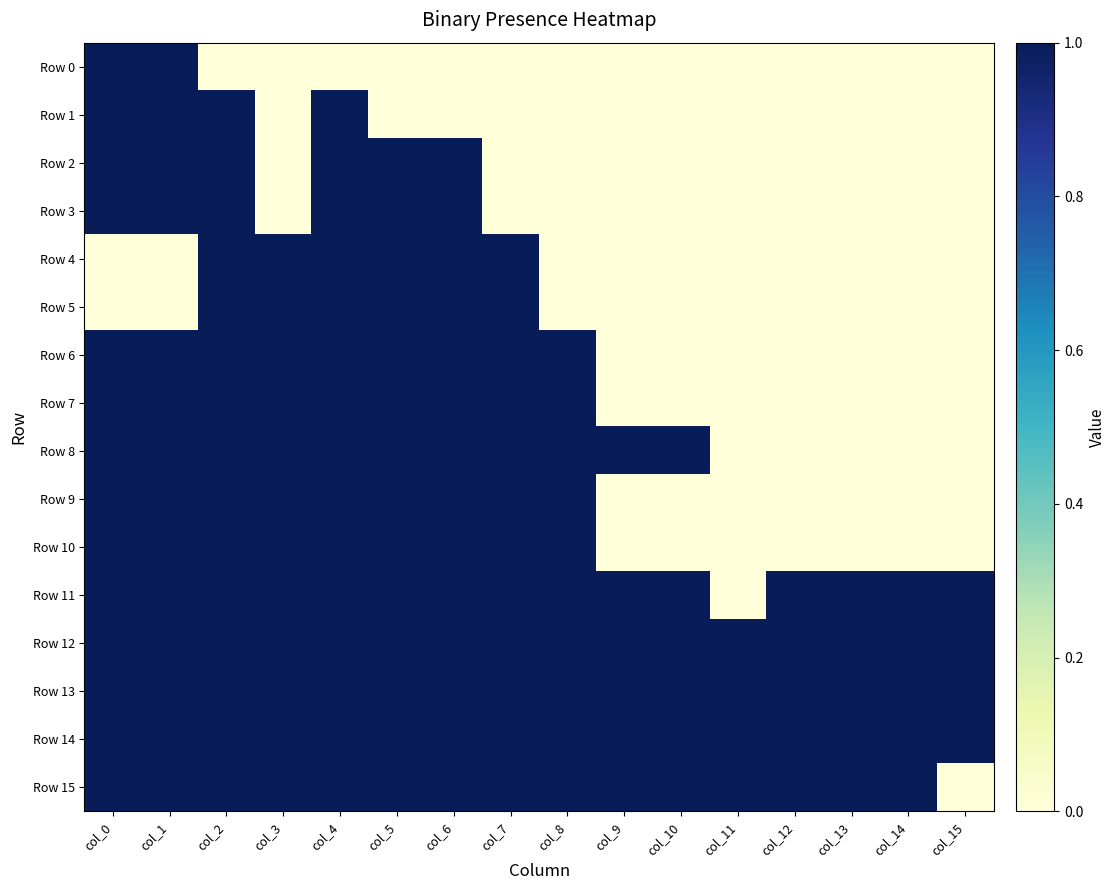

What is the total value across all series at col_8?

10